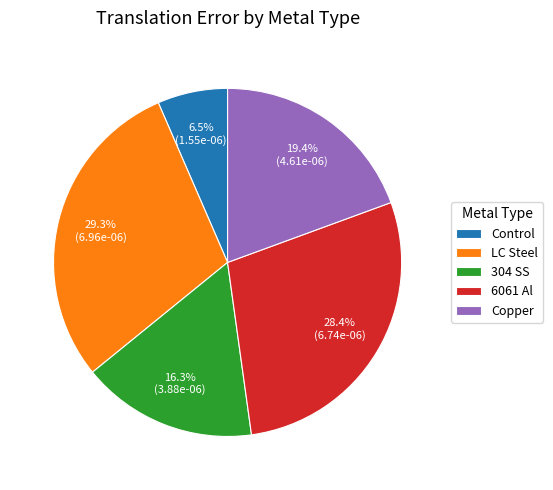

Is there any slice that represents more than half of the pie?

No